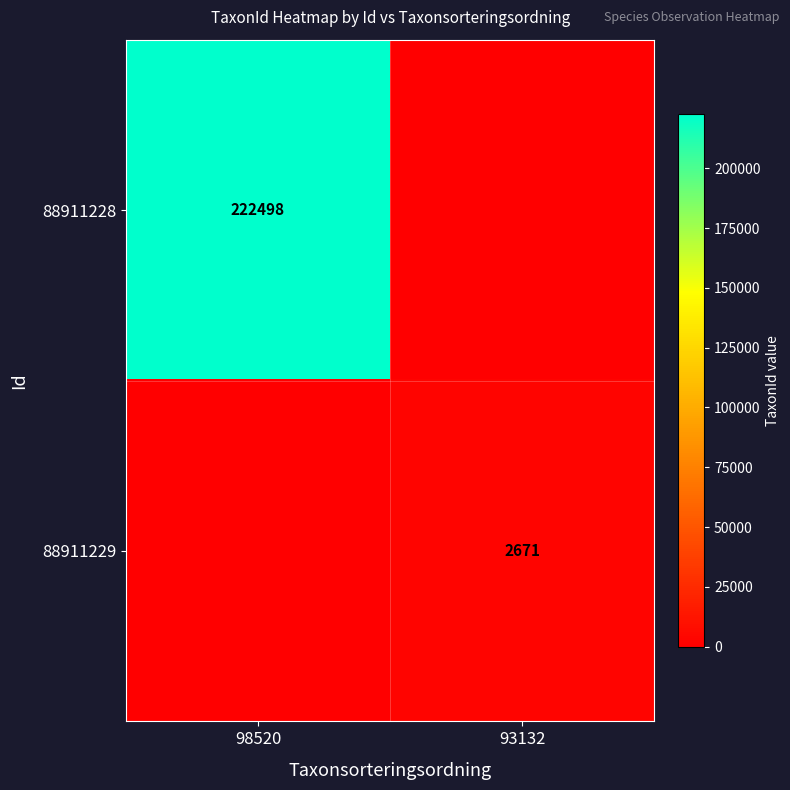

True or false: 88911229 has a value of 2671 at 93132.

True